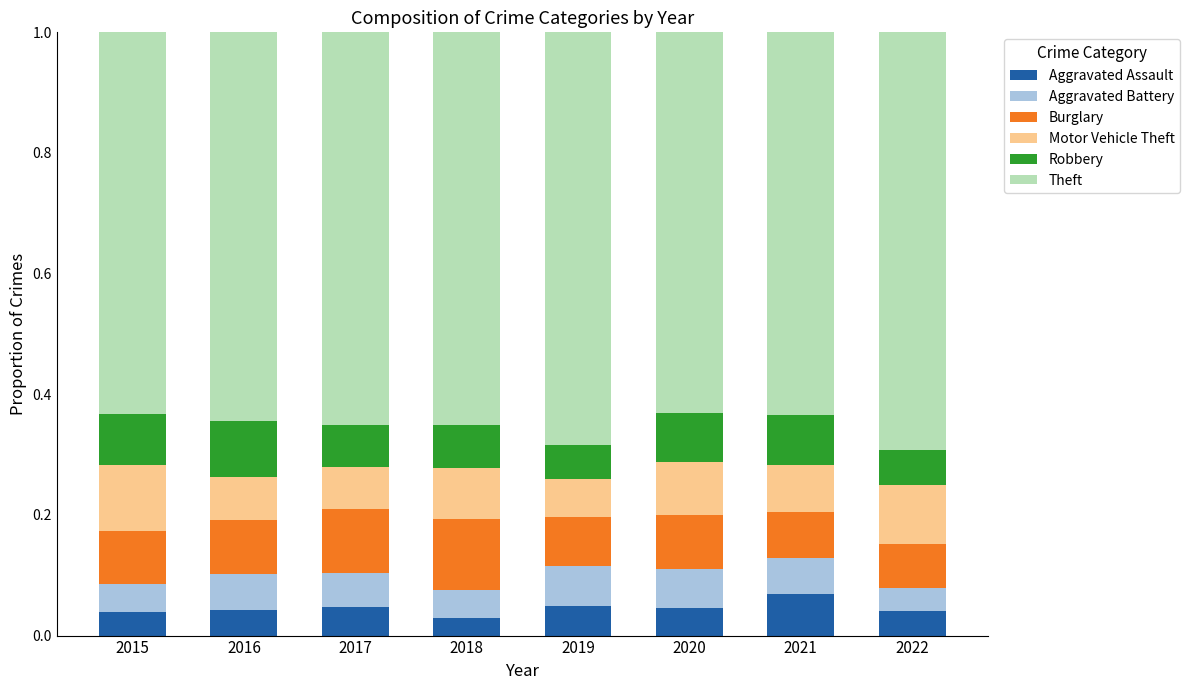

What is the total value across all series at 2016?

1.0